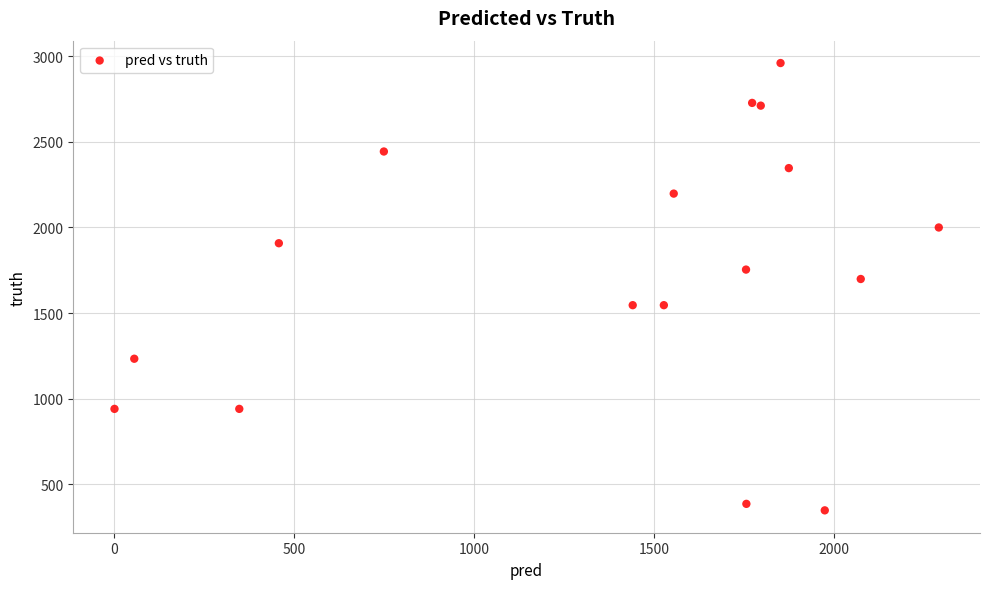

What Y value in the scatter plot is closest to 1654?

1699